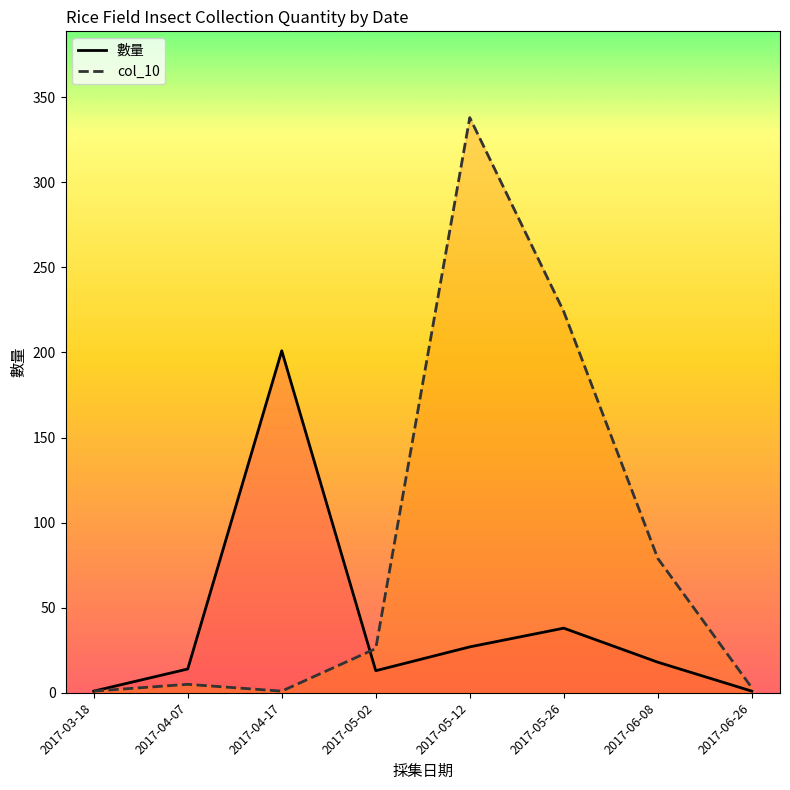

Rank the series by their average value, from lowest to highest.

數量_line, col_10_line